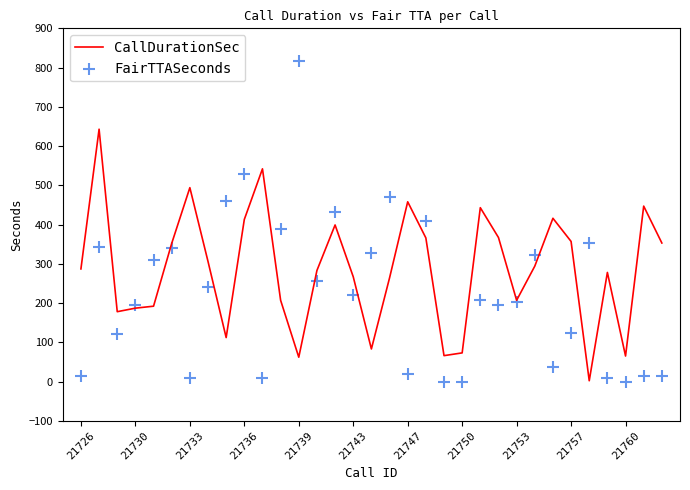

Which series reaches the minimum Y coordinate?

FairTTASeconds